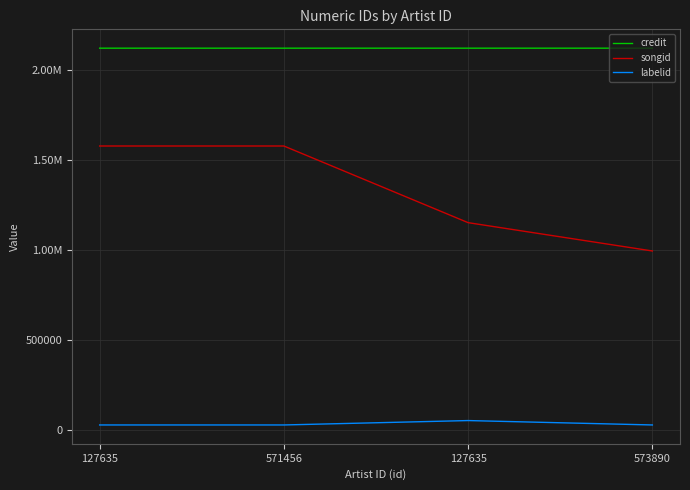

Which series has the largest total across all categories?

credit